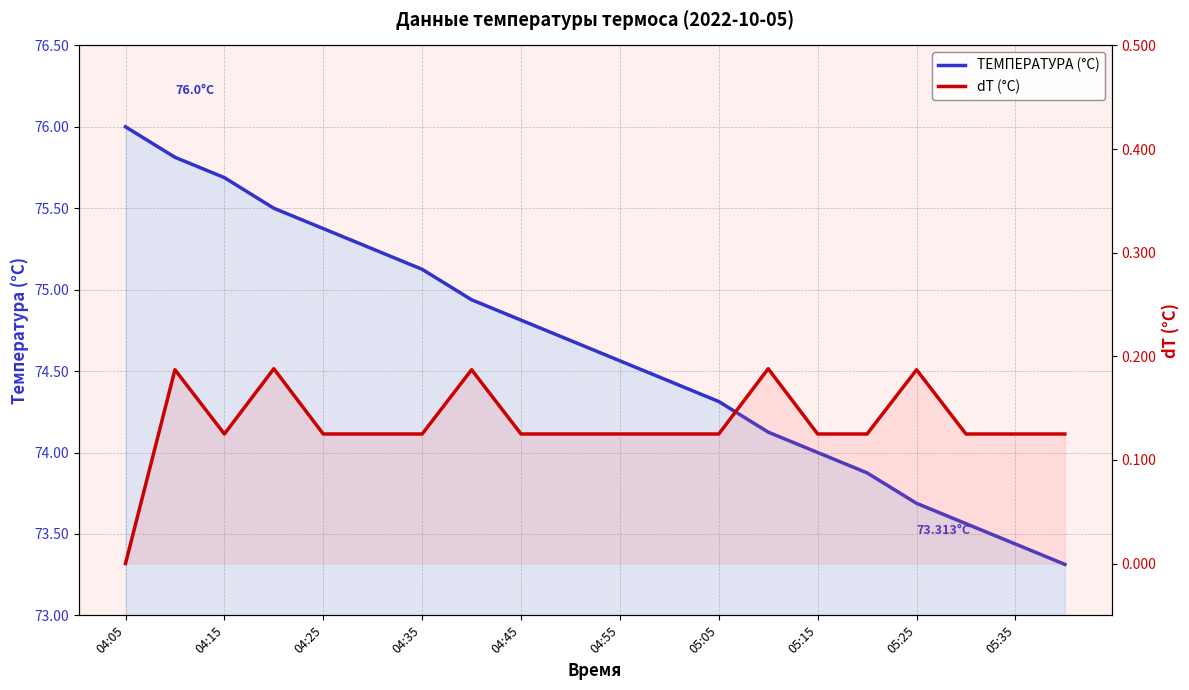

What is the highest value of the dT (°C) series?

0.2